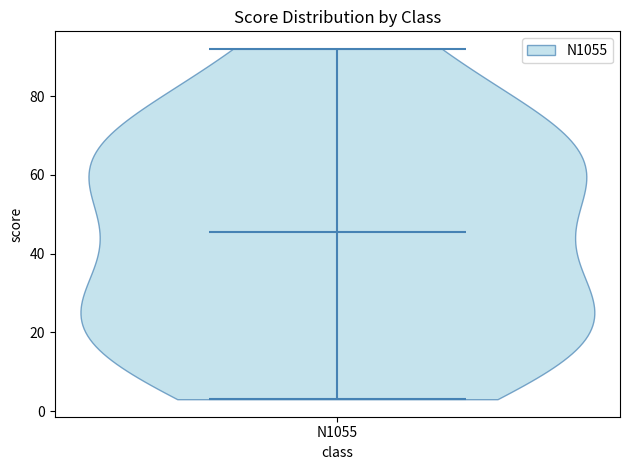

Where does the median line of the violin for N1055 sit on the y-axis? The values are not printed on the chart, so give them approximately, as read against the axis.

46